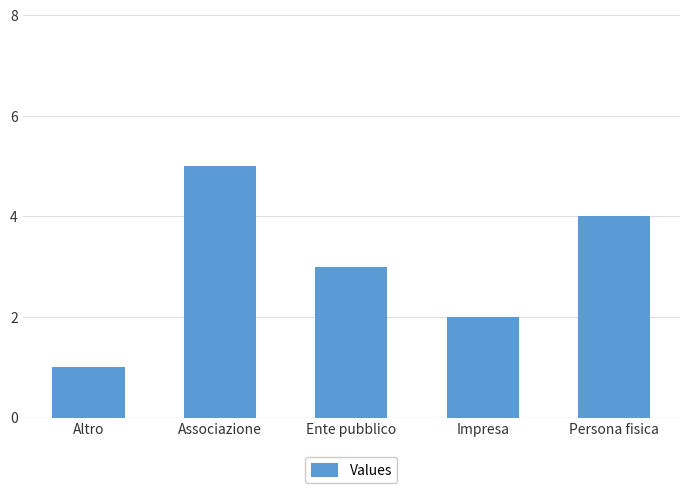

What is the approximate value at Associazione?

5